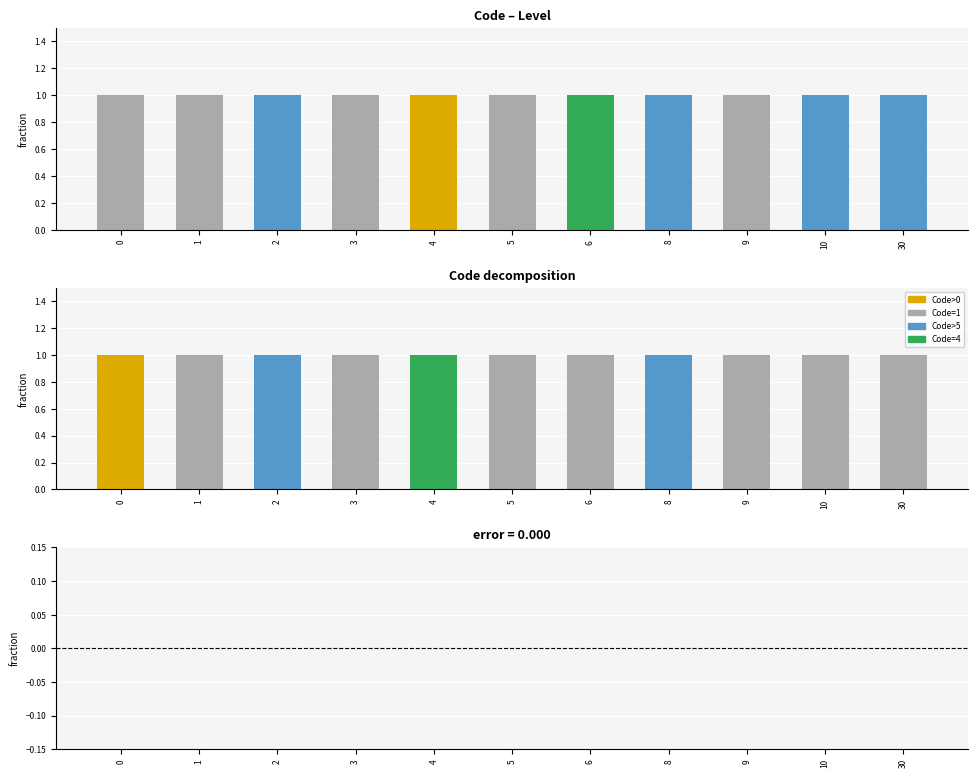

List the series in order of their overall mean, highest first.

Level, Residual